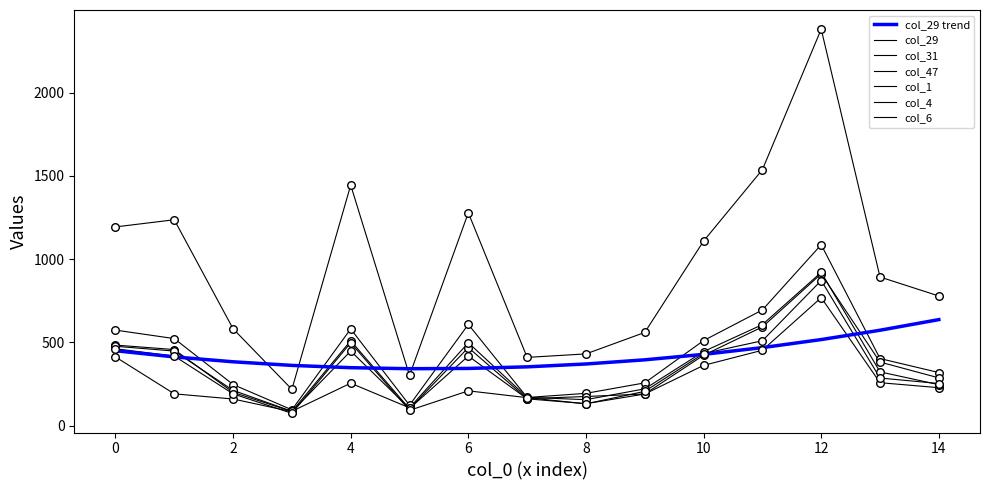

Is this an area chart (filled region under the line)?

No